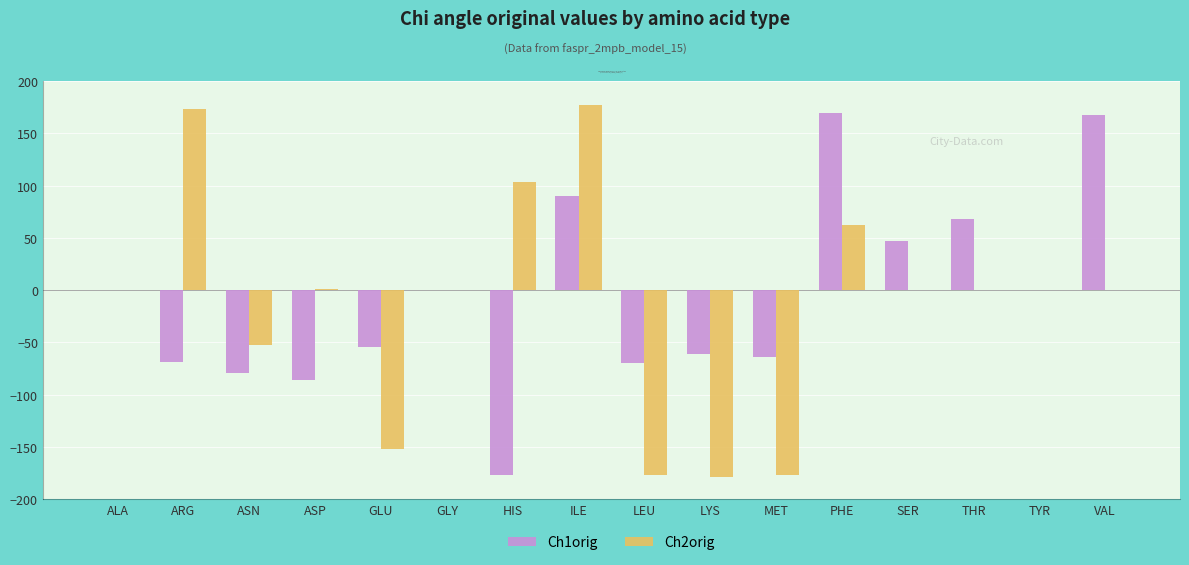

What is the sum of all Ch1orig values?

-116.0